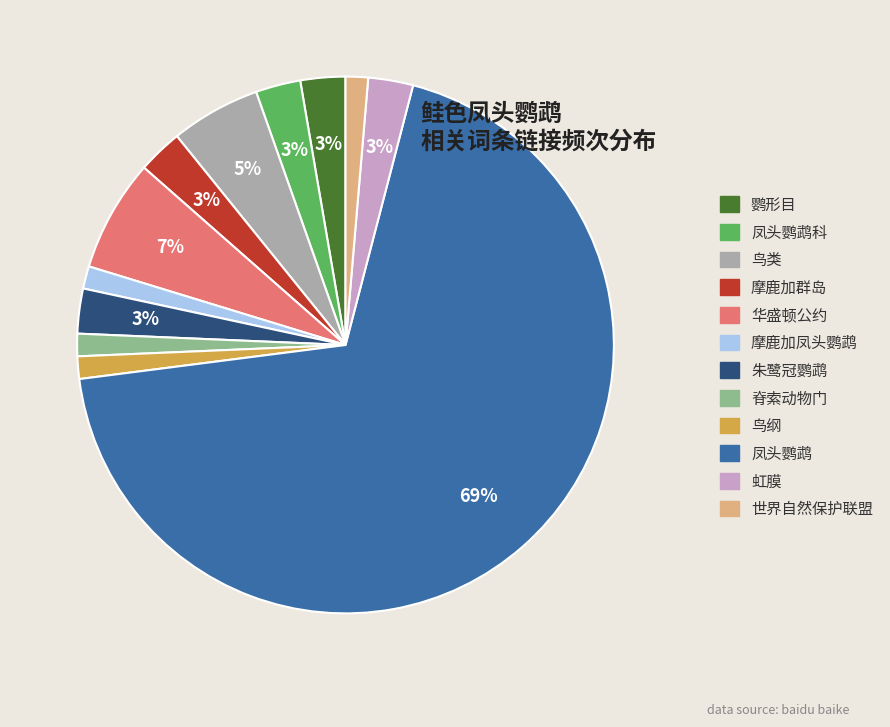

Do 鸟纲 and 凤头鹦鹉 together represent more than half of the pie?

Yes